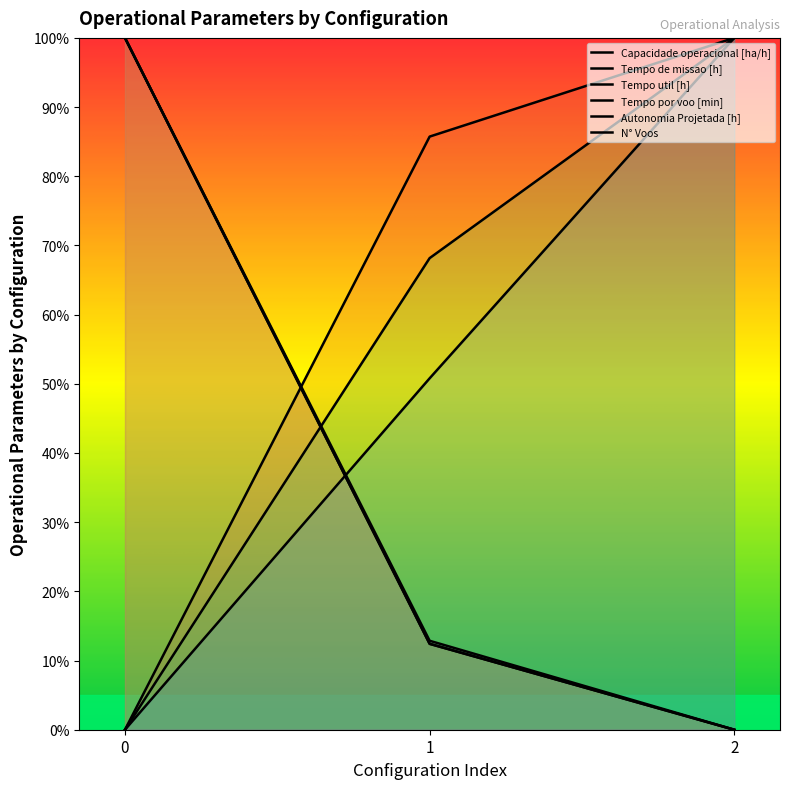

What is the total value across all series at 2?

3.0